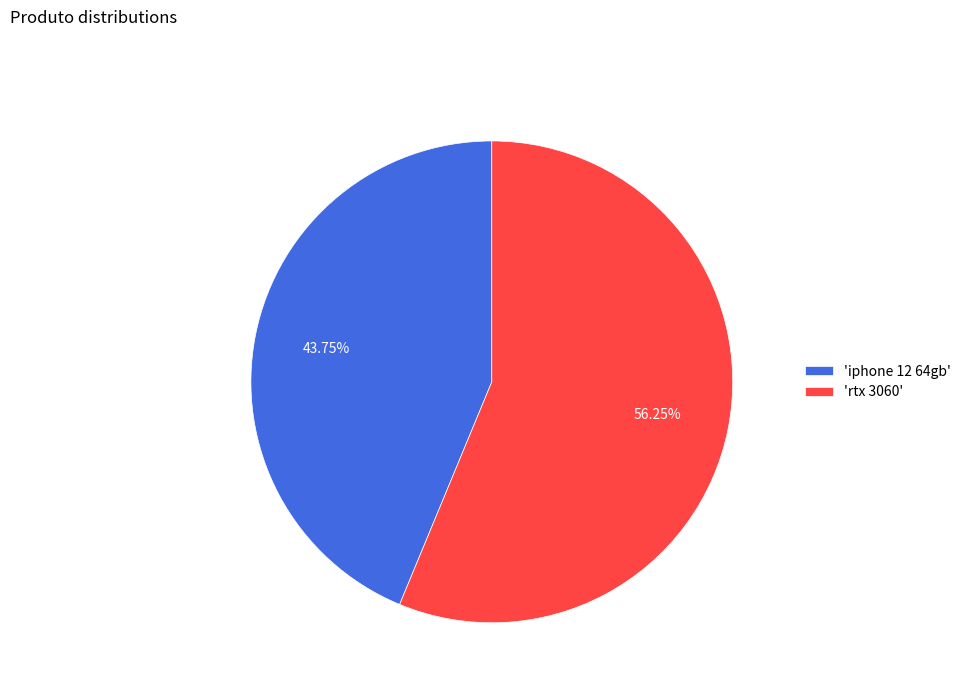

Between 'iphone 12 64gb' and 'rtx 3060', which is larger?

'rtx 3060'